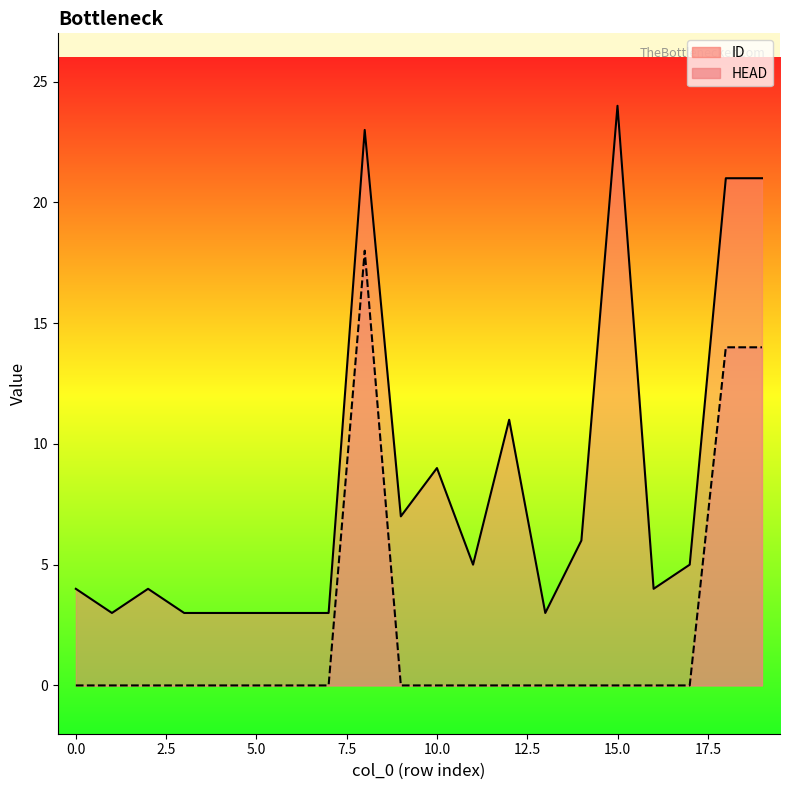

What is the difference between the highest and lowest values at 13?

3